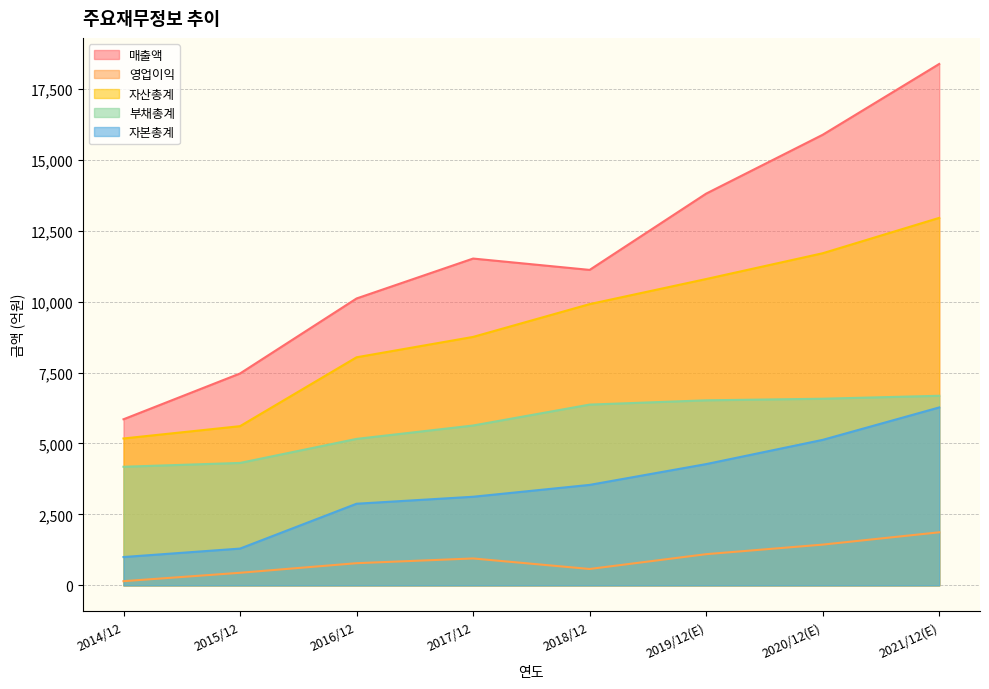

Does the chart have visible grid lines?

Yes